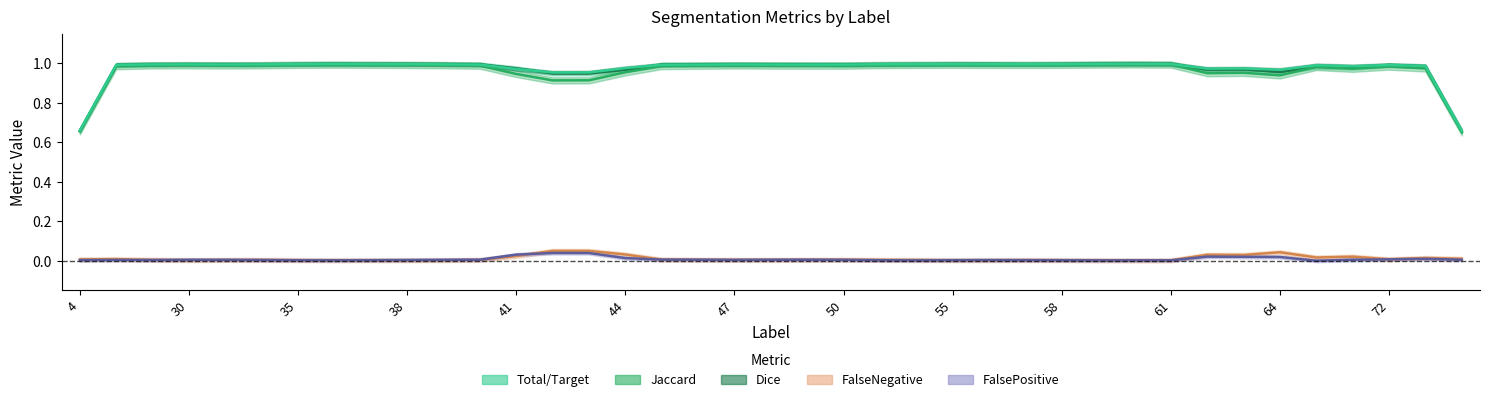

Is the value of FalseNegative at 36 greater than the value of Dice at 59?

No